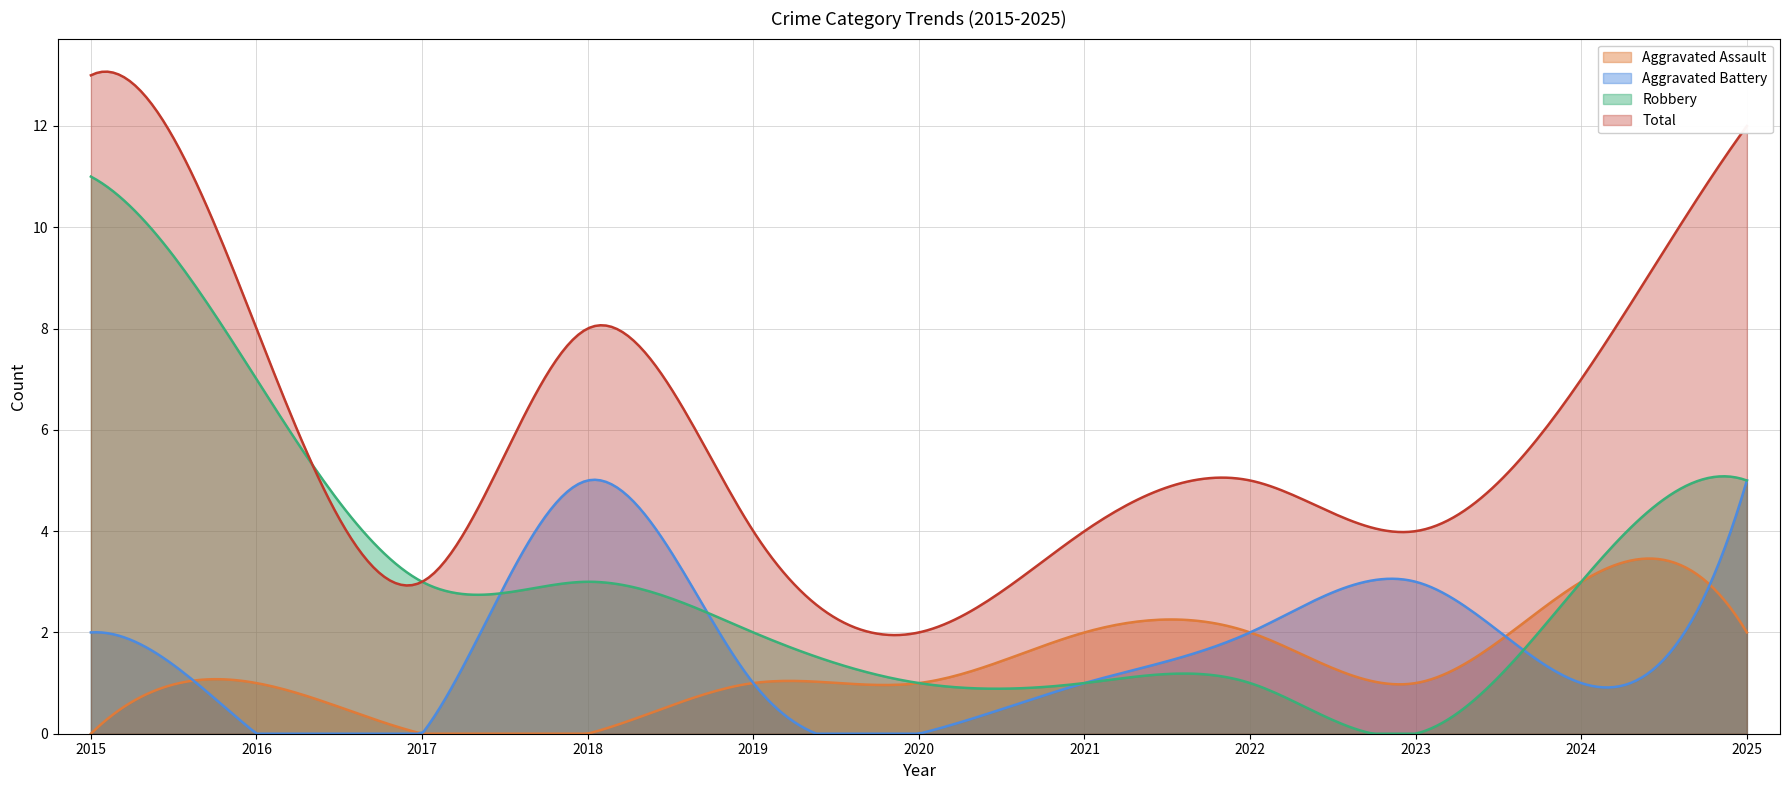

Reading left to right, transcribe all the data shown in this chart.

Aggravated Assault: 2015=0	2016=1	2017=0	2018=0	2019=1	2020=1	2021=2	2022=2	2023=1	2024=3	2025=2
Aggravated Battery: 2015=2	2016=0	2017=0	2018=5	2019=1	2020=0	2021=1	2022=2	2023=3	2024=1	2025=5
Robbery: 2015=11	2016=7	2017=3	2018=3	2019=2	2020=1	2021=1	2022=1	2023=0	2024=3	2025=5
Total: 2015=13	2016=8	2017=3	2018=8	2019=4	2020=2	2021=4	2022=5	2023=4	2024=7	2025=12